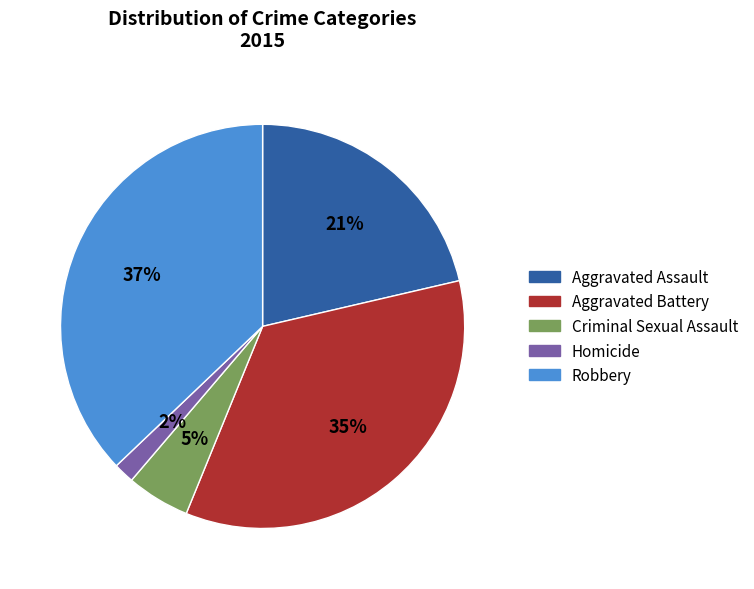

To the nearest percent, what percentage of the pie is Robbery?

37%